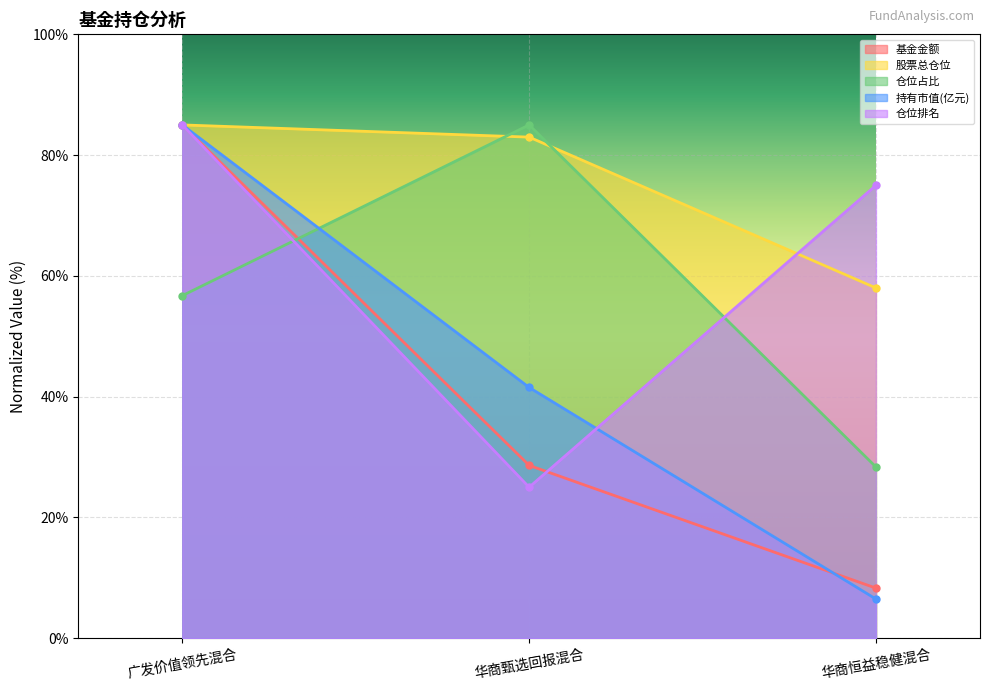

What is the sum of all 持有市值(亿元) values?

133.0